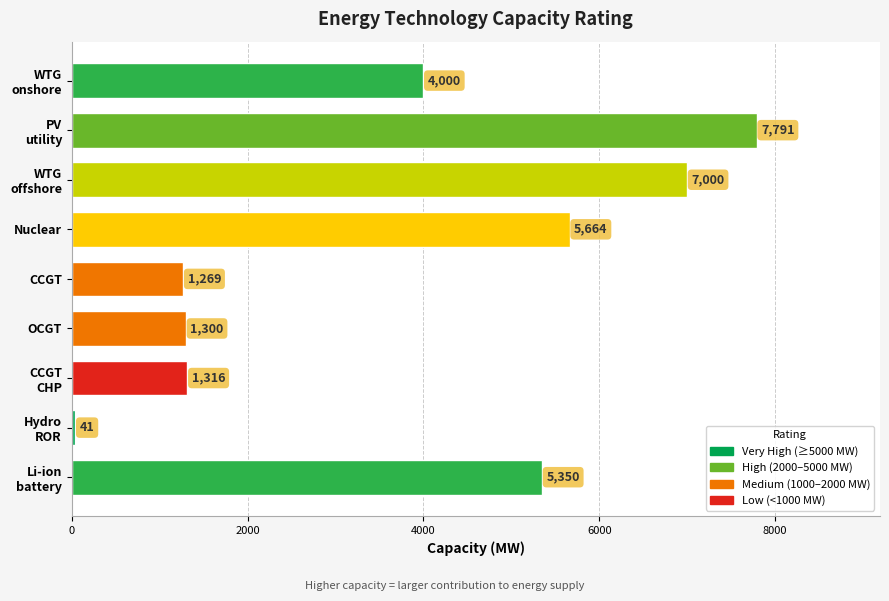

The value at OCGT is 1300.0. True or false?

True